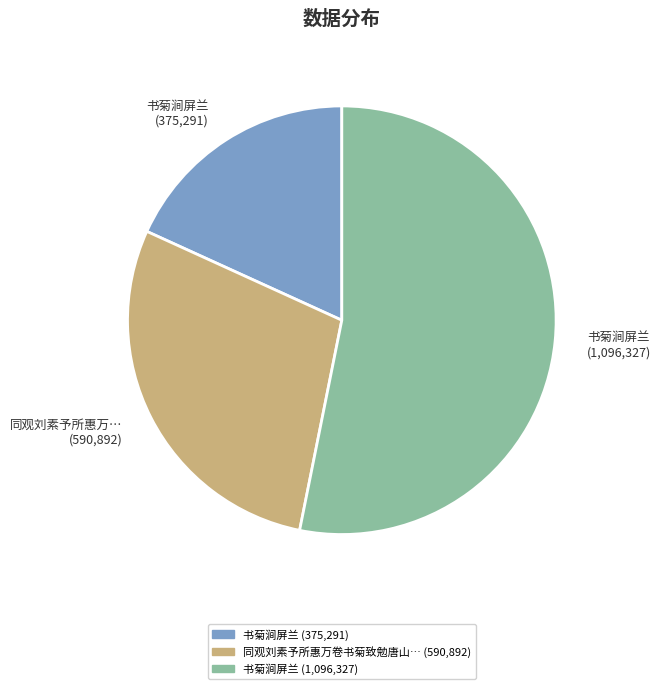

Does any single category account for the majority?

Yes